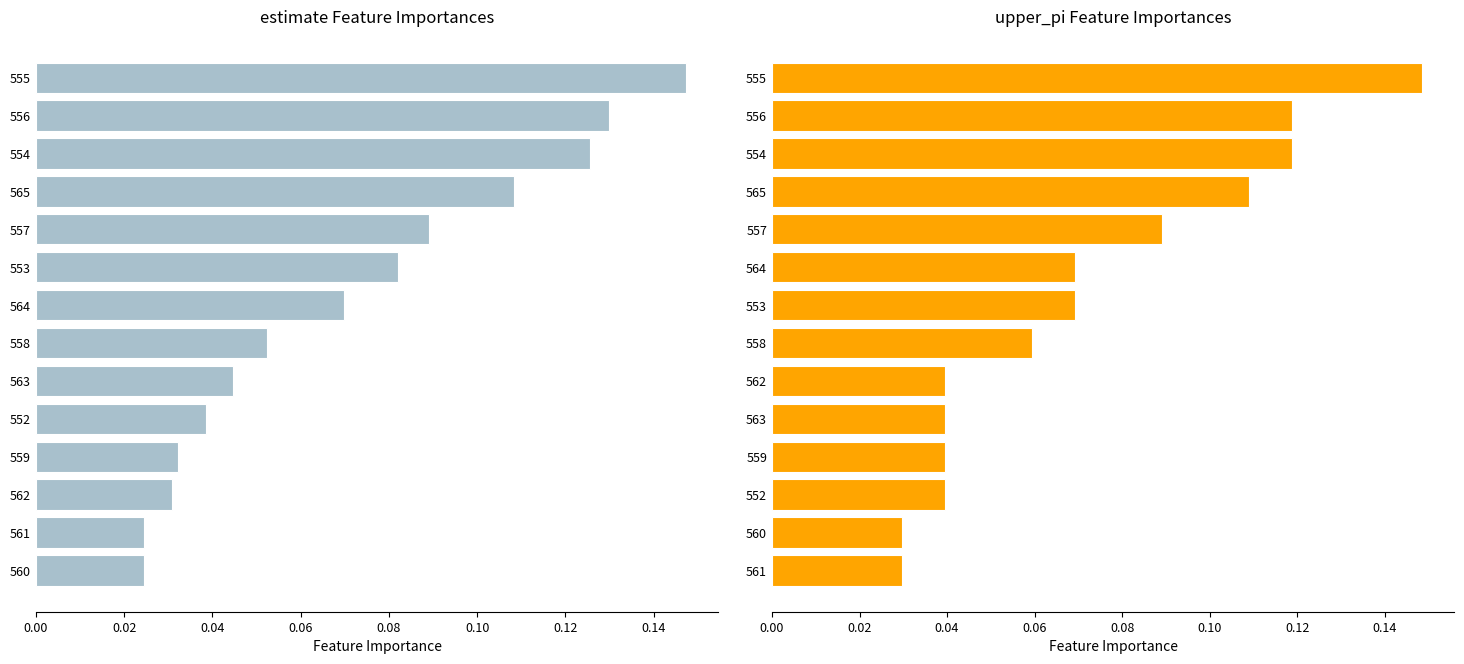

Which has a higher value, 558 or 561?

558